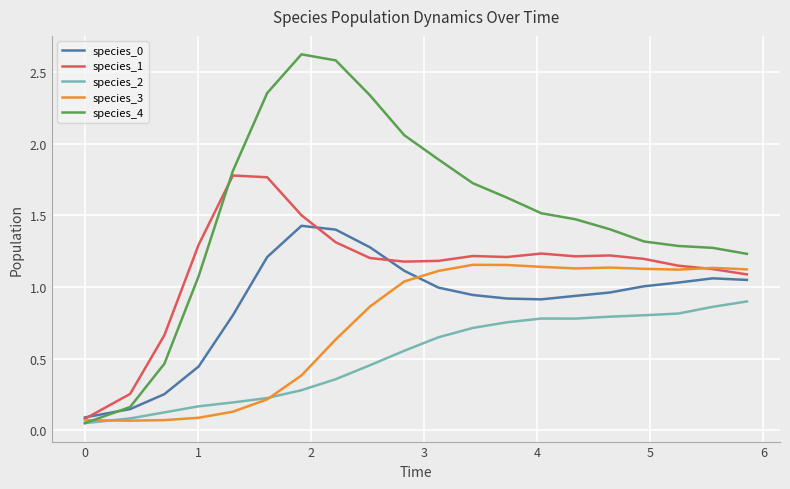

List the series in order of their peak value, lowest first.

species_2, species_3, species_0, species_1, species_4